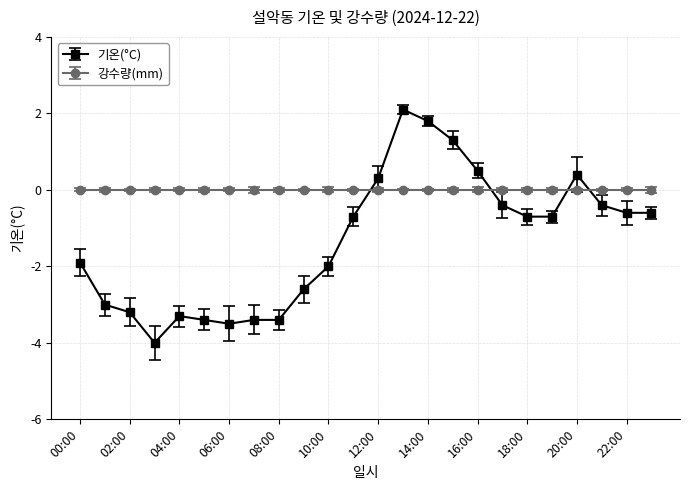

True or false: 기온(°C) has more than 0 points higher than both neighbors.

True